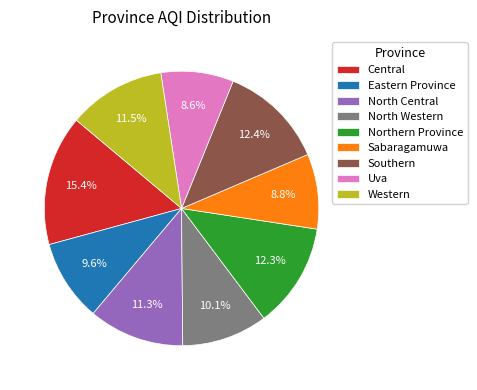

Is Eastern Province the majority of the pie?

No